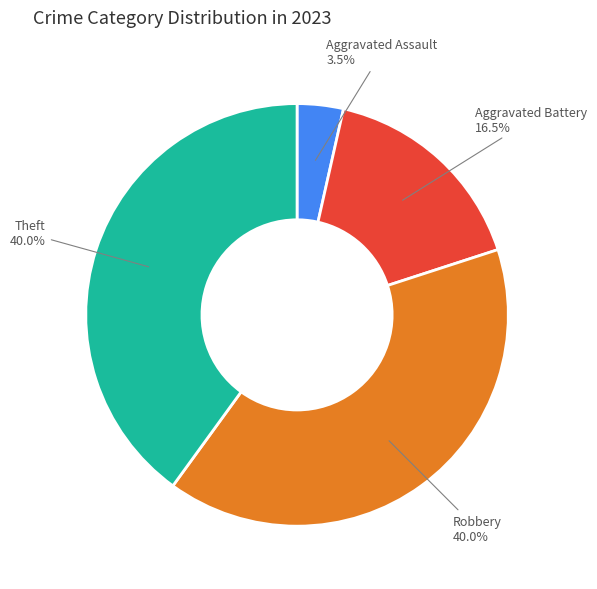

Does any single category account for the majority?

No